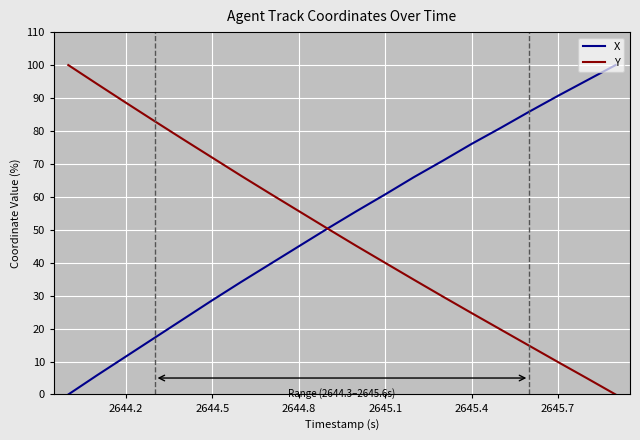

What is the greatest value displayed?

100.0